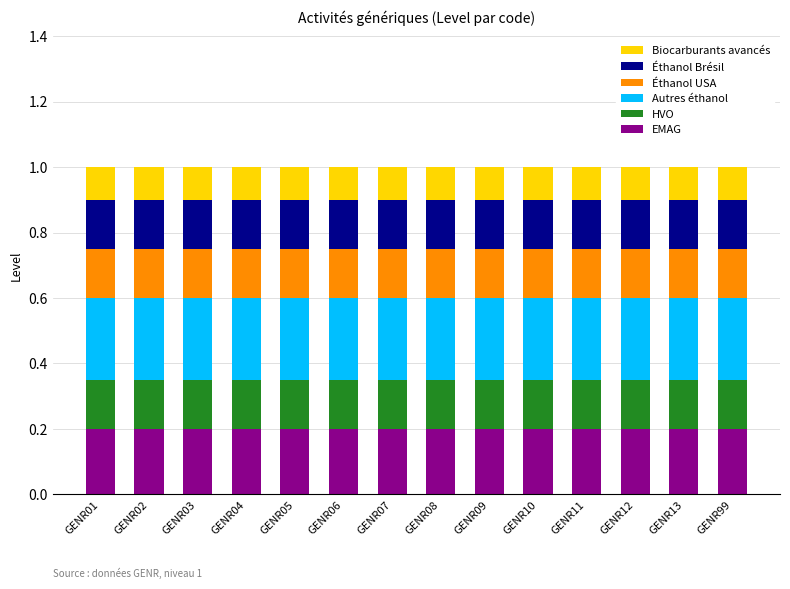

What is the total value across all series at GENR05?

1.0